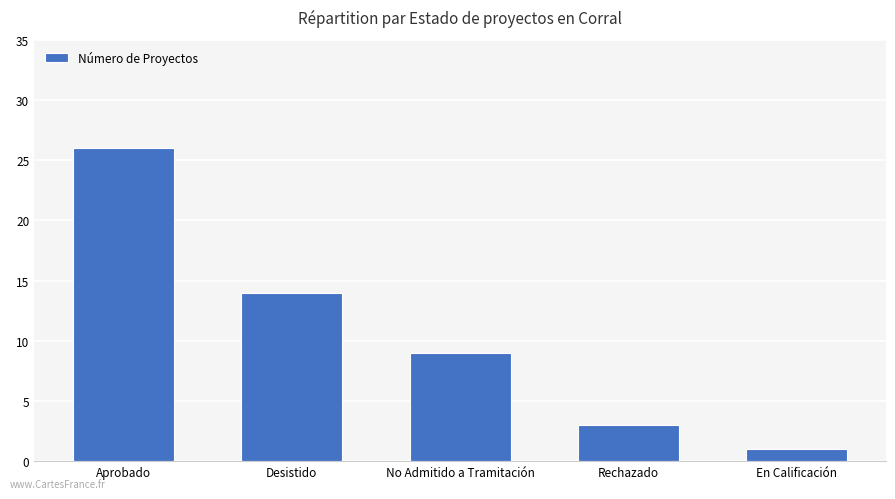

What is the minimum value shown in the chart?

1